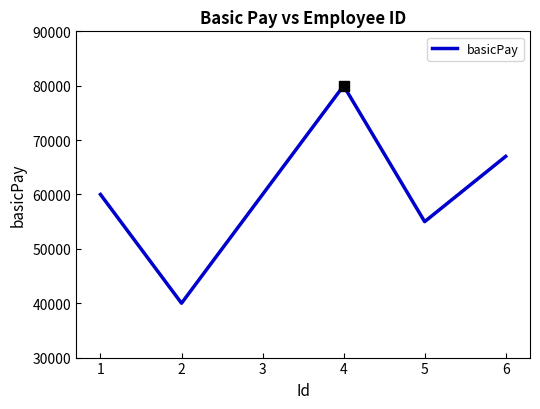

Which has a higher value, 1 or 6?

6